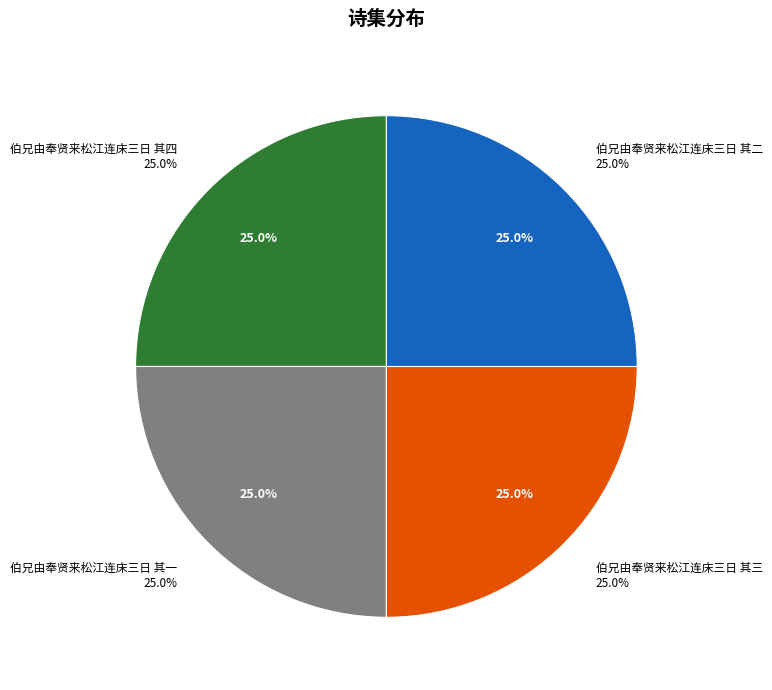

What percentage is the 伯兄由奉贤来松江连床三日 其二 slice, to the nearest percent?

25%